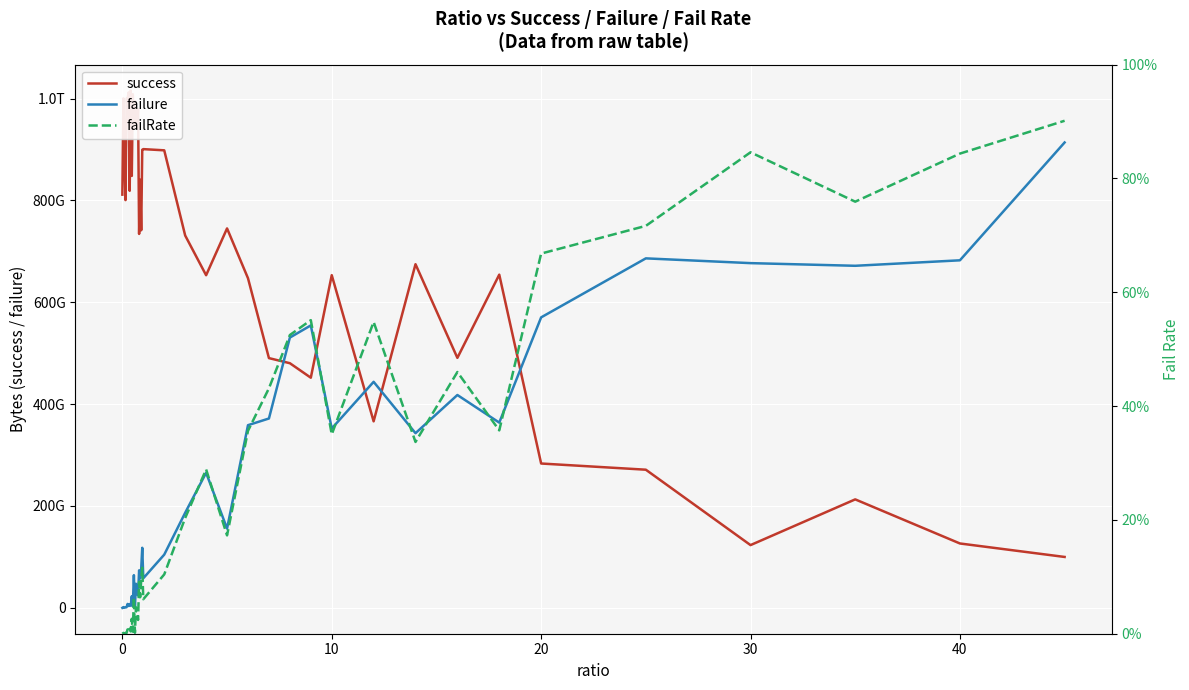

Rank the series by their maximum value, from lowest to highest.

failRate, failure, success